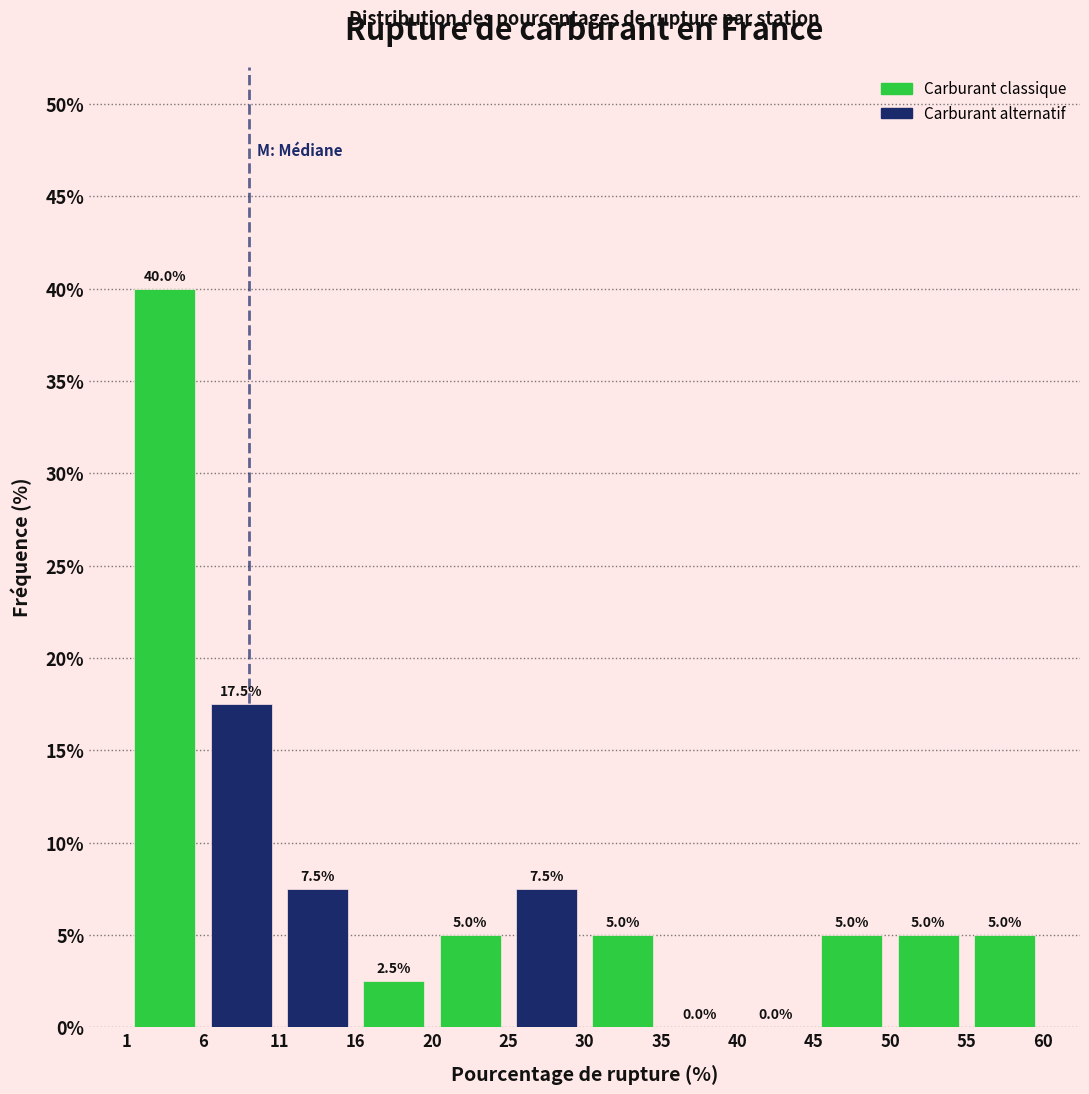

Over which range of the x-axis is the bar tallest?

1.0 to 6.0